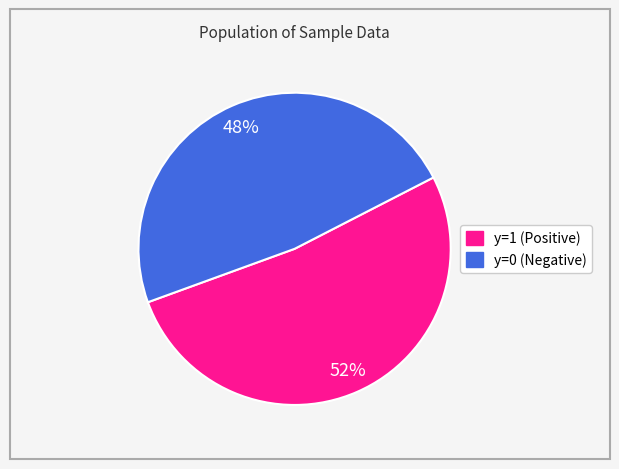

Which slice is the largest?

y=1